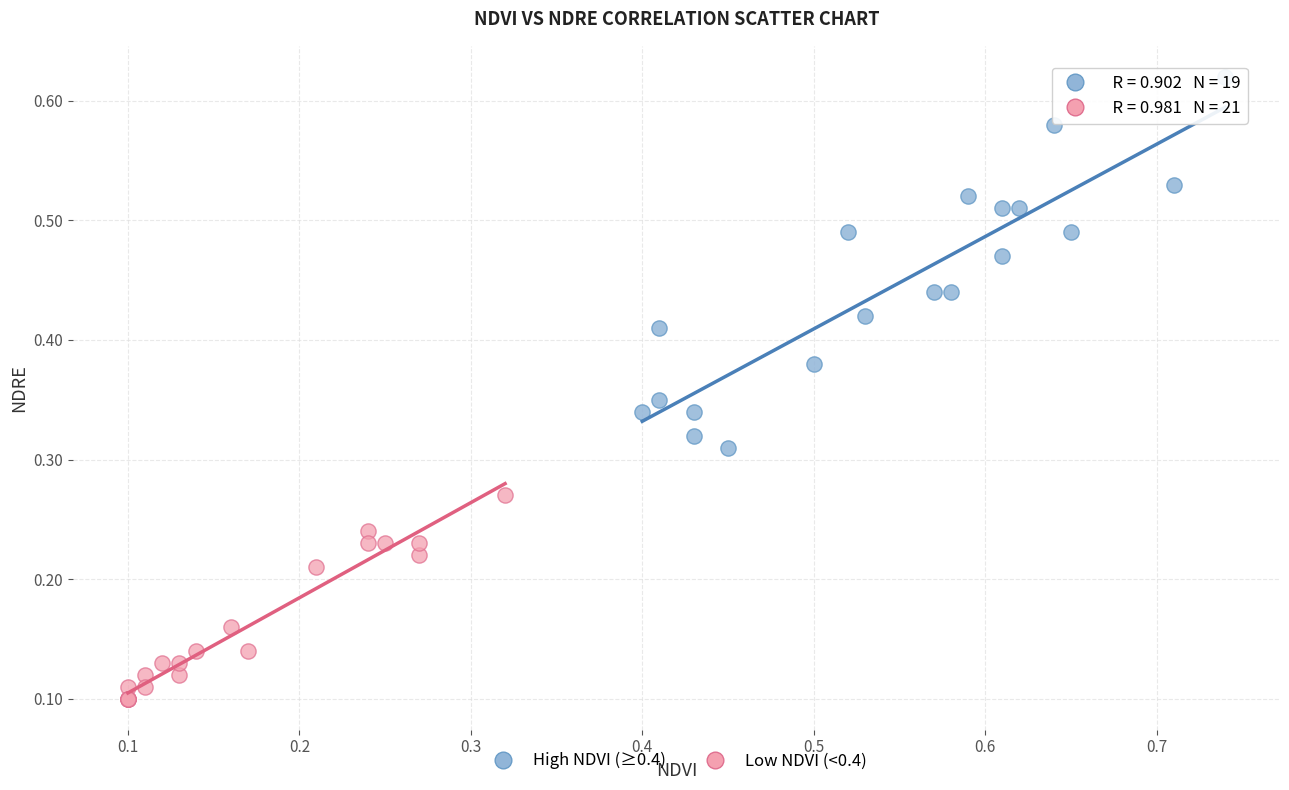

Which series has the largest Y range (max minus min)?

High NDVI (≥0.4)